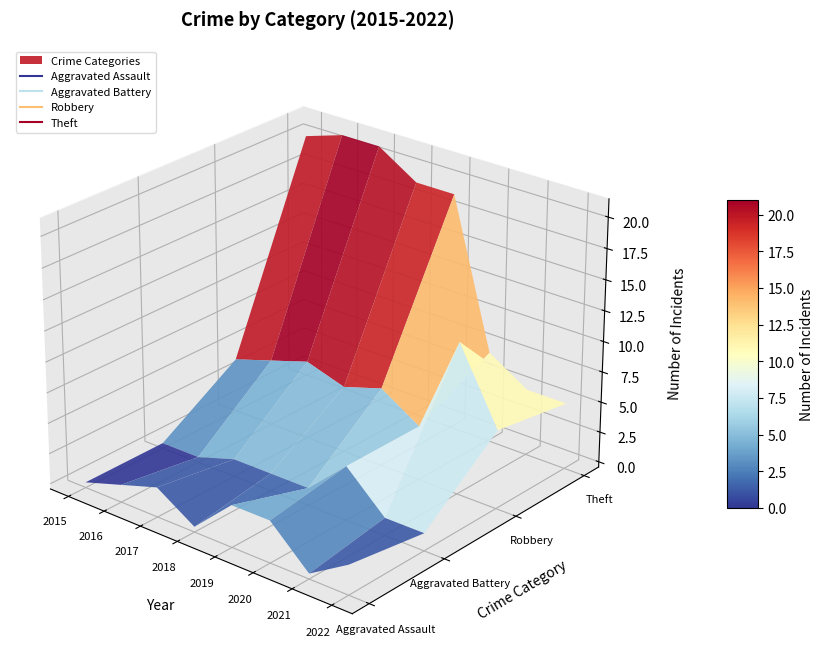

Reading left to right, list all the values displayed in this chart.

Aggravated Assault: 0	1	2	0	3	3	0	2
Aggravated Battery: 0	0	1	1	1	4	1	1
Robbery: 4	5	6	5	6	4	12	6
Theft: 20	21	21	19	19	7	5	5